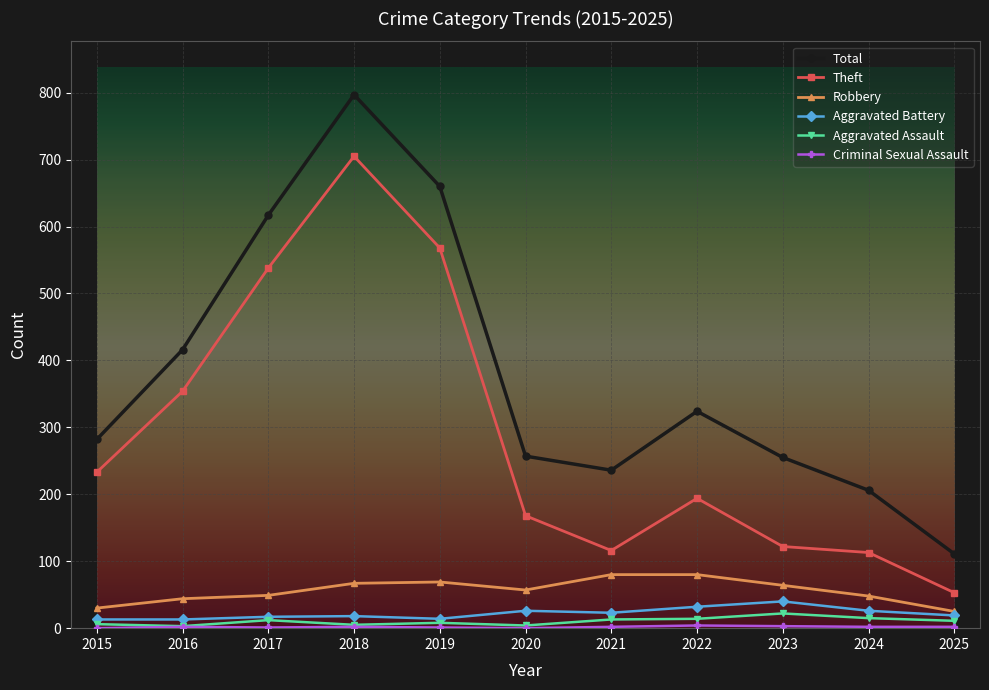

What value does the Total series have at 2024, to the nearest 100?

200